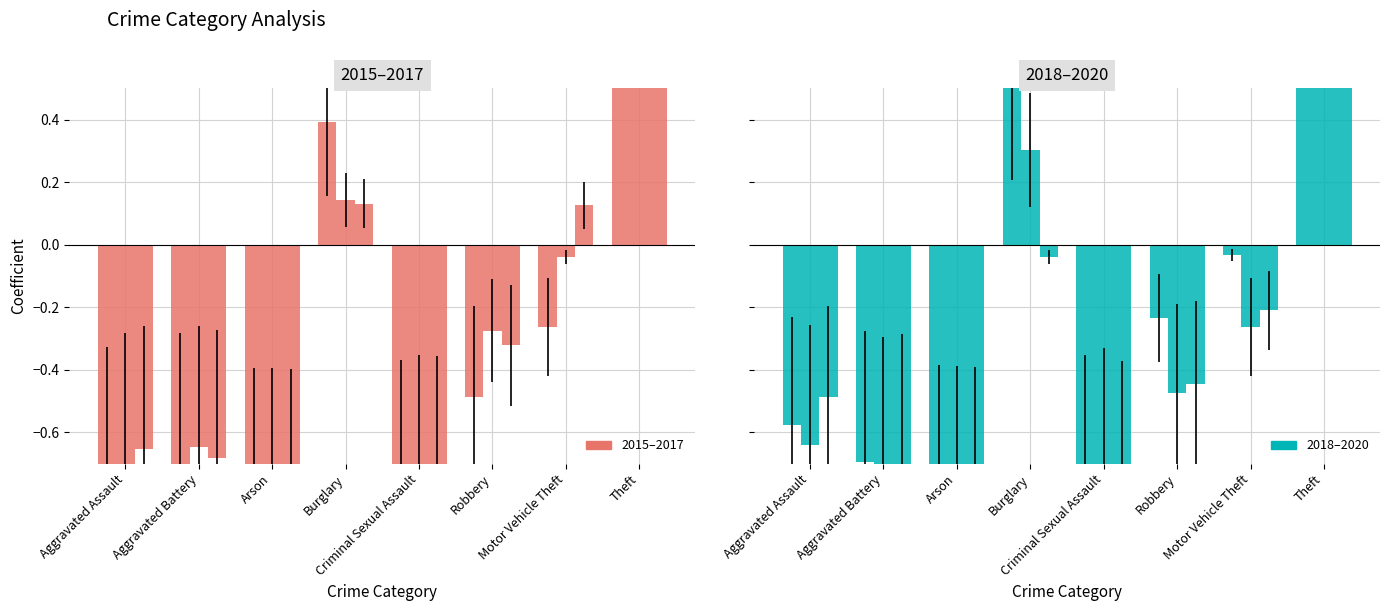

At which category does the chart reach its peak across all series?

Theft